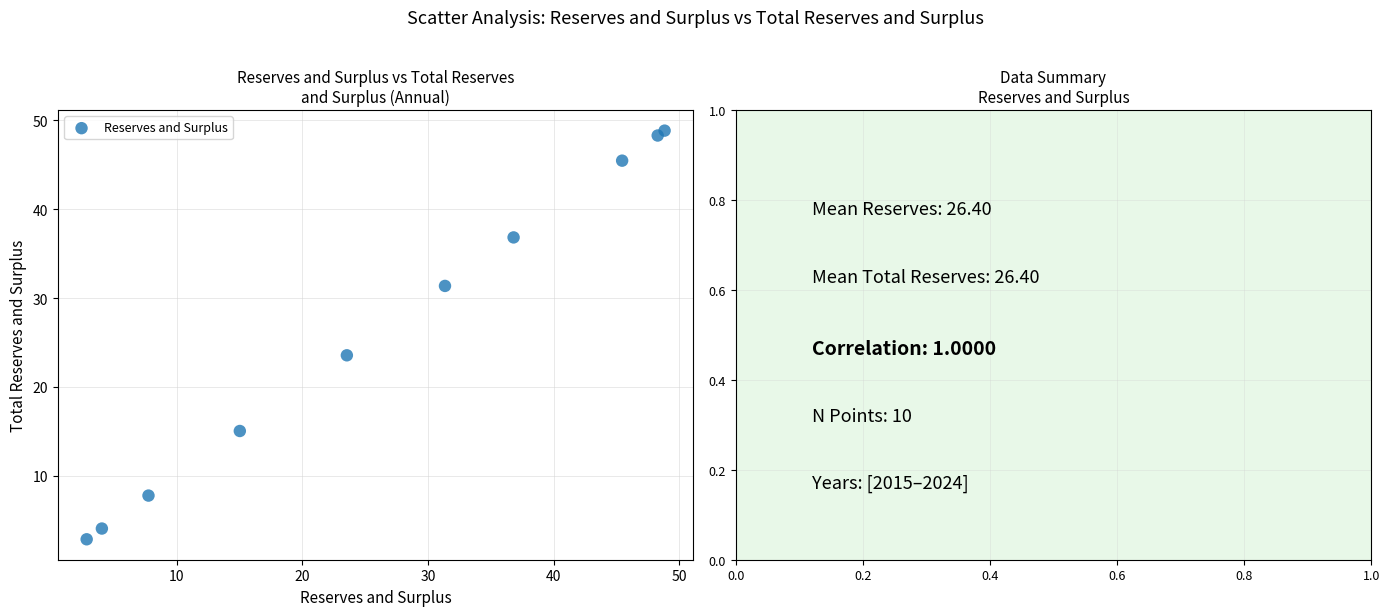

What Y value in the scatter plot is closest to 25?

23.6